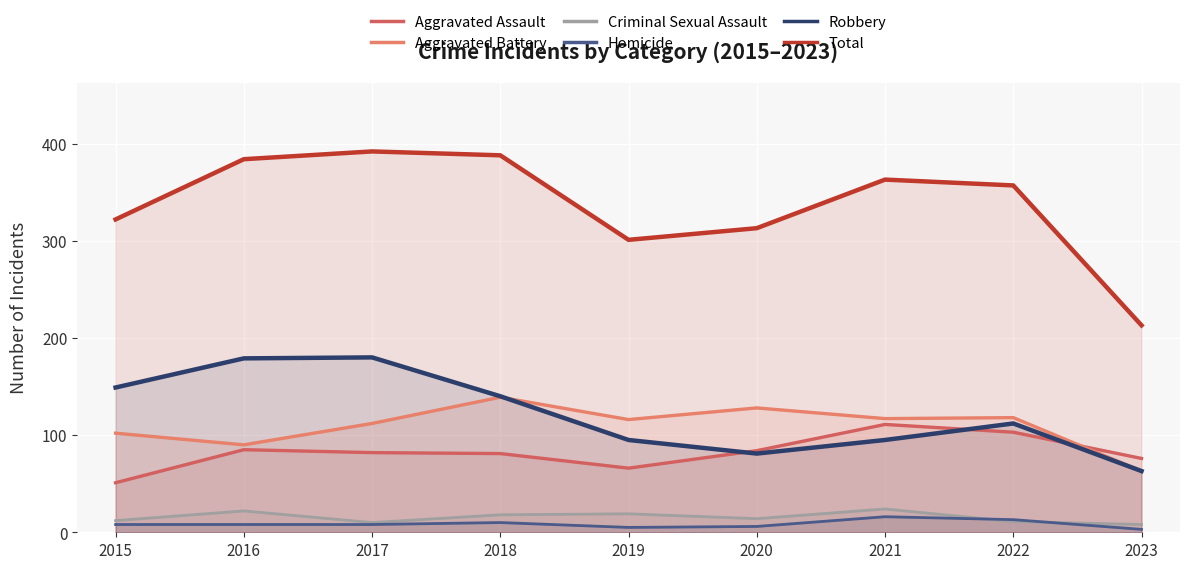

How many values in the Aggravated Battery series are below 116?

4